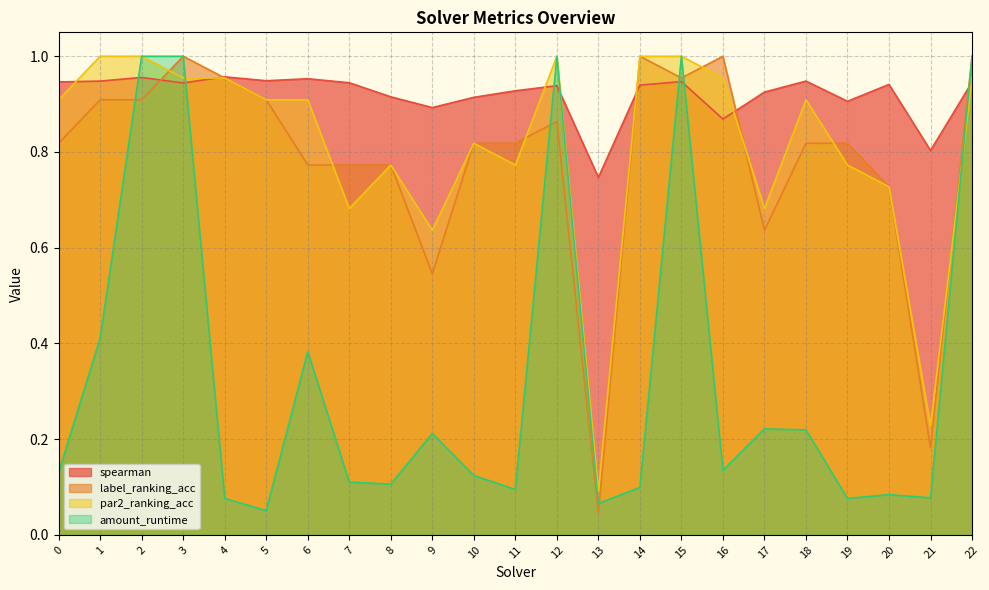

What is the value of the par2_ranking_acc point at the 15th from the left?

1.0